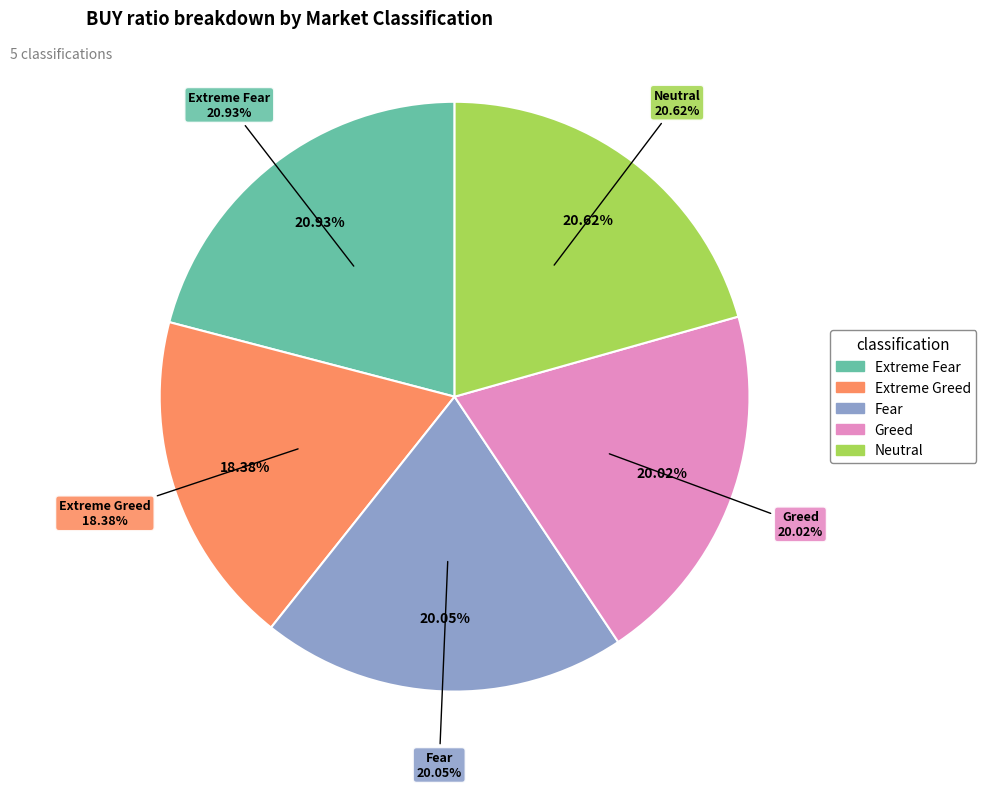

Count the number of slices in the pie.

5